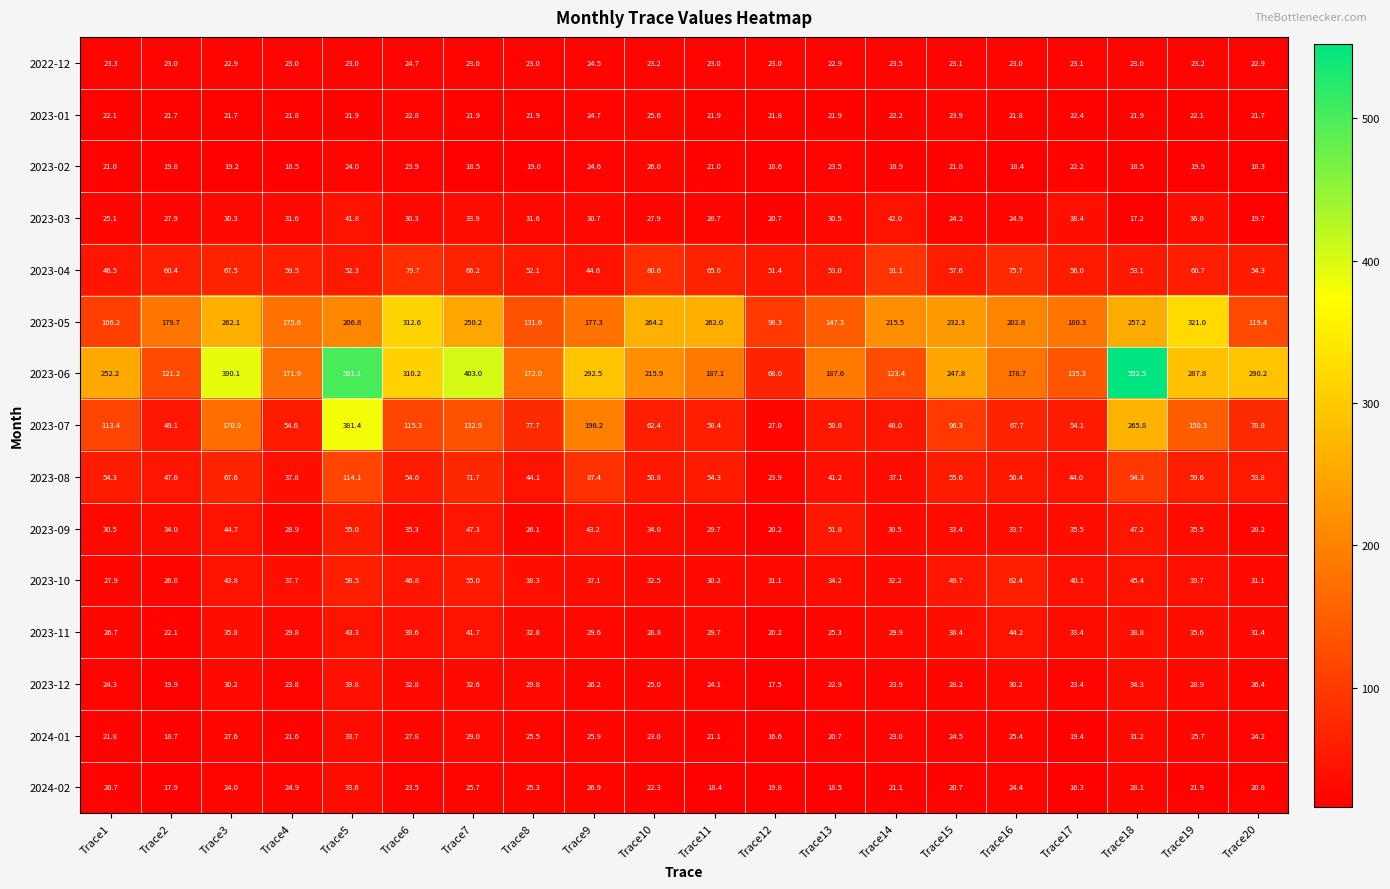

Rank the series by their maximum value, from highest to lowest.

2023-06, 2023-07, 2023-05, 2023-08, 2023-04, 2023-10, 2023-09, 2023-11, 2023-03, 2023-12, 2024-01, 2024-02, 2023-02, 2023-01, 2022-12